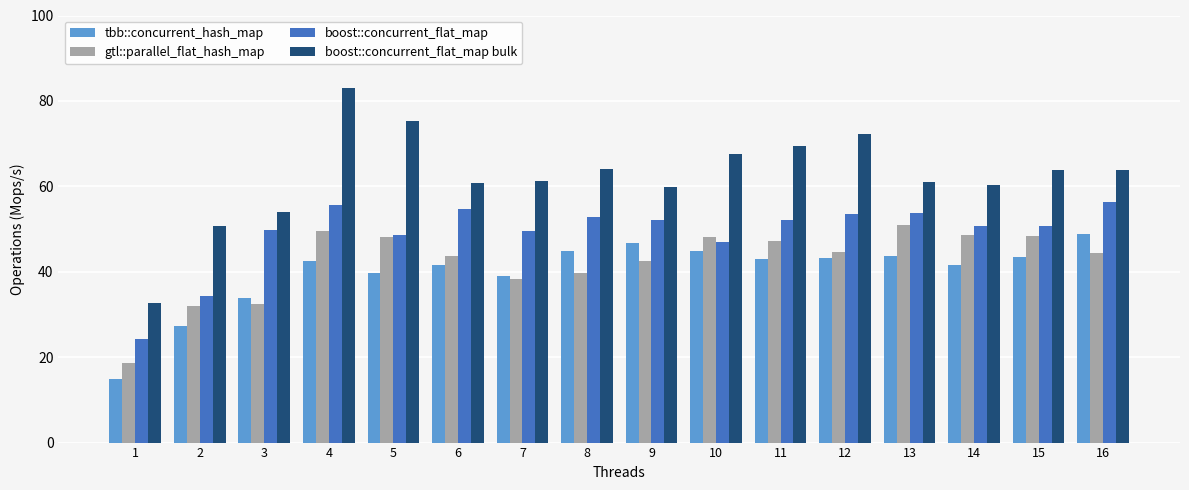

At how many categories does at least one series exceed 49?

15